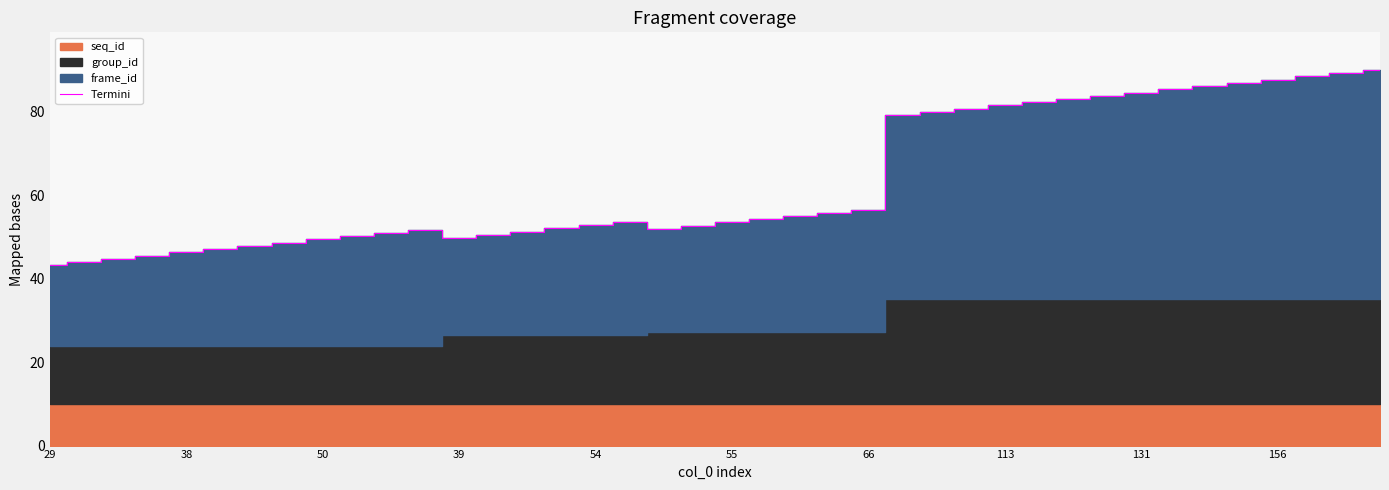

Where does the data first go above 53?

17